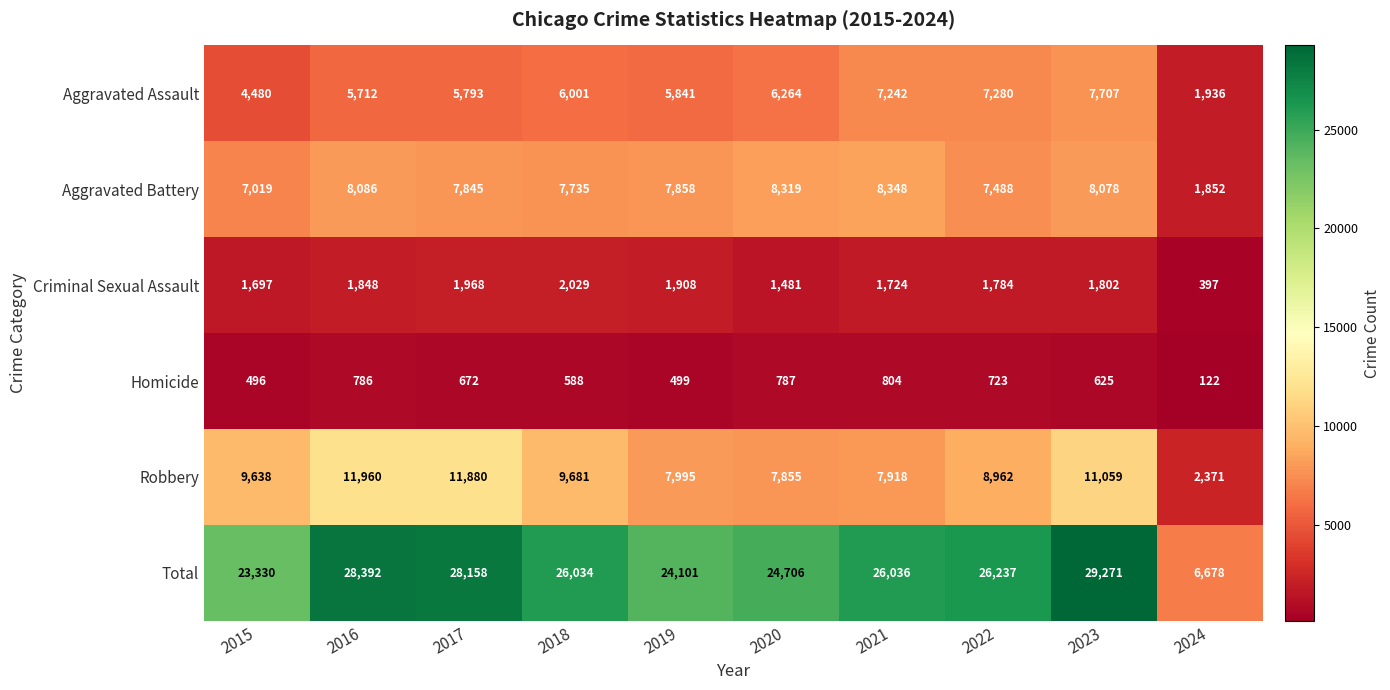

True or false: Homicide has a value of 672 at 2017.

True